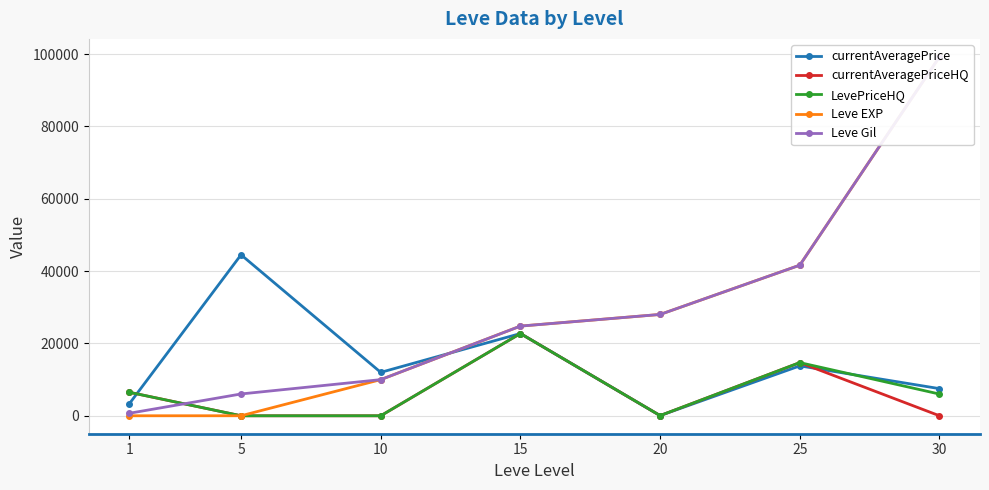

True or false: Leve EXP has more than 1 interior local peaks.

False